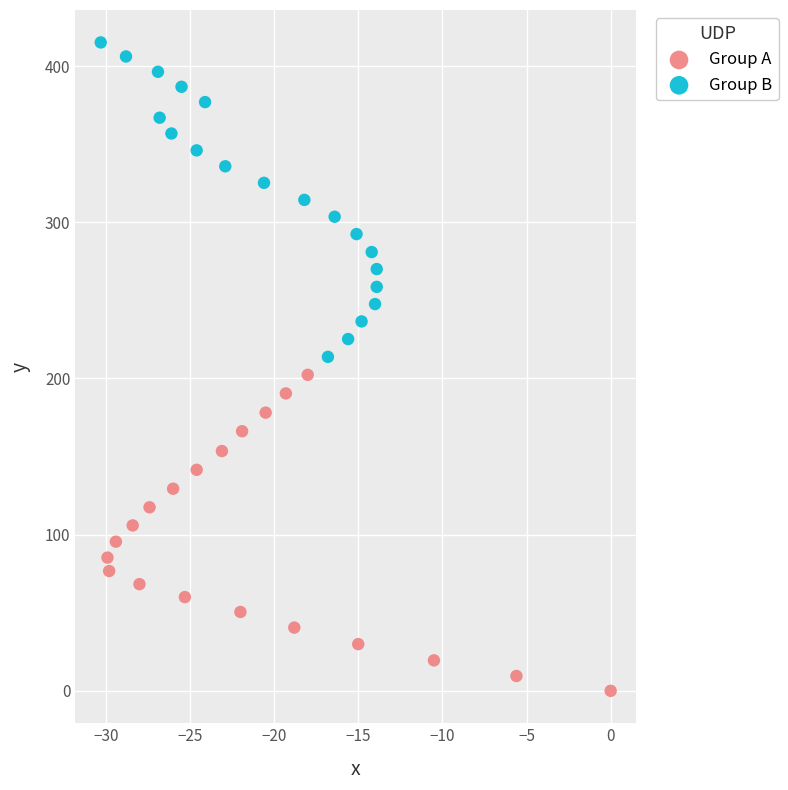

Which series reaches the maximum Y coordinate?

Group B